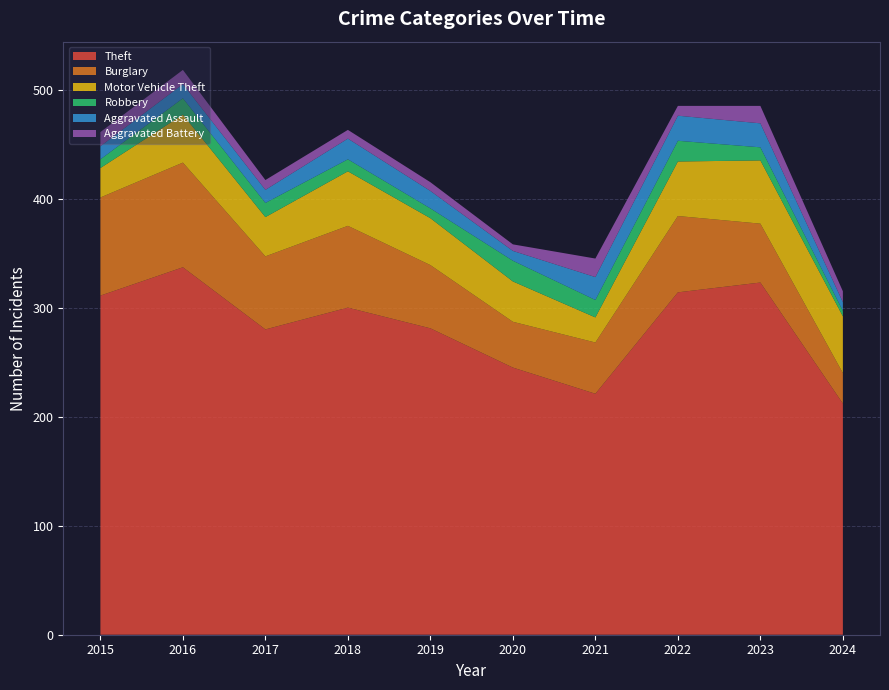

Reading left to right, transcribe all the data shown in this chart.

Theft: 2015=311	2016=337	2017=280	2018=300	2019=281	2020=245	2021=221	2022=314	2023=323	2024=212
Burglary: 2015=90	2016=96	2017=67	2018=75	2019=58	2020=42	2021=47	2022=70	2023=54	2024=28
Motor Vehicle Theft: 2015=27	2016=44	2017=36	2018=50	2019=43	2020=37	2021=23	2022=50	2023=58	2024=52
Robbery: 2015=8	2016=15	2017=13	2018=11	2019=9	2020=19	2021=16	2022=19	2023=12	2024=5
Aggravated Assault: 2015=12	2016=13	2017=12	2018=19	2019=16	2020=9	2021=21	2022=23	2023=22	2024=8
Aggravated Battery: 2015=13	2016=13	2017=9	2018=8	2019=8	2020=6	2021=17	2022=9	2023=16	2024=10